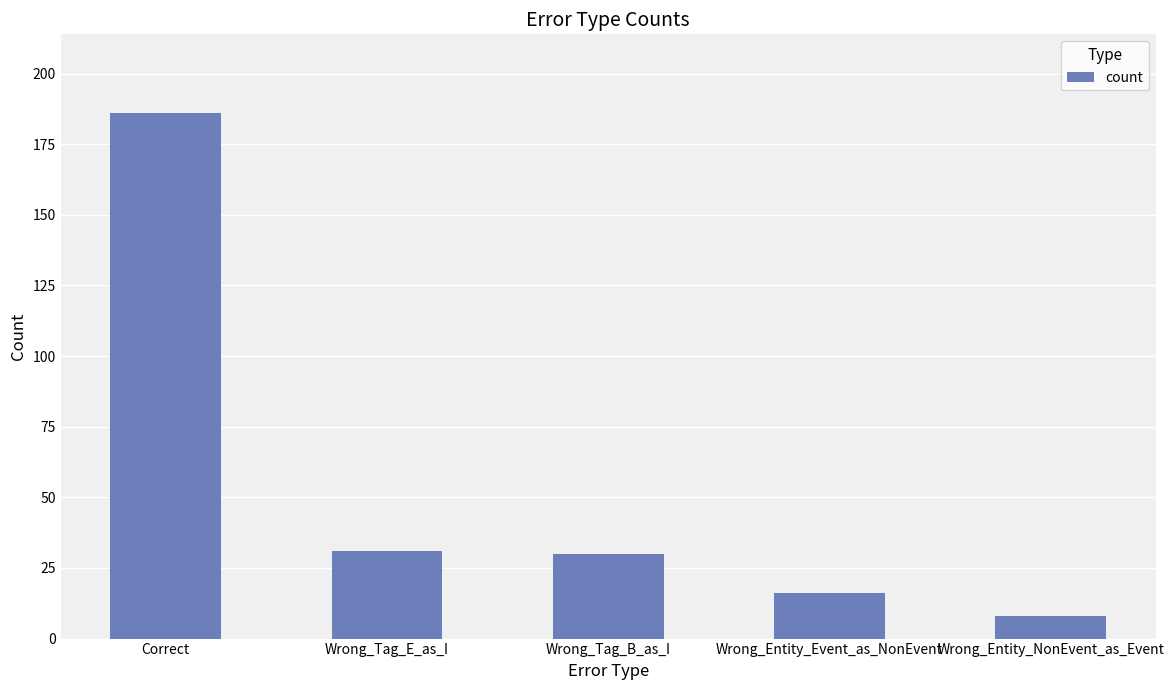

What is the difference between the maximum and minimum values?

178